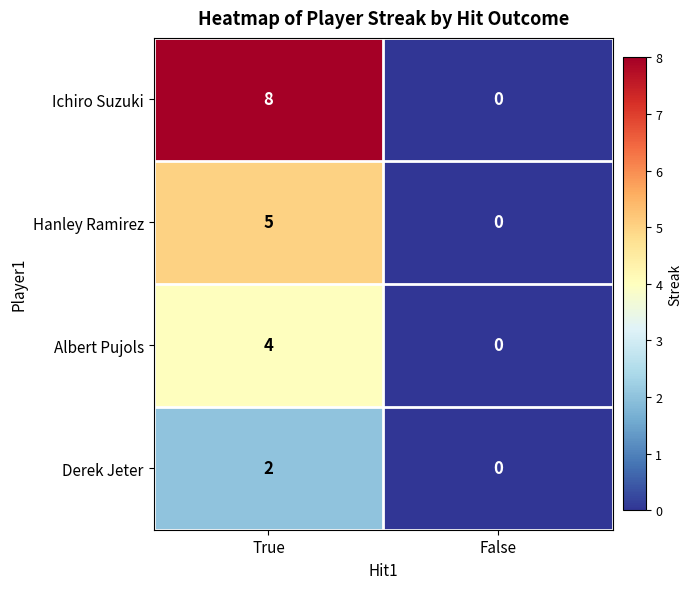

Is the value of Hanley Ramirez at True greater than the value of Albert Pujols at False?

Yes